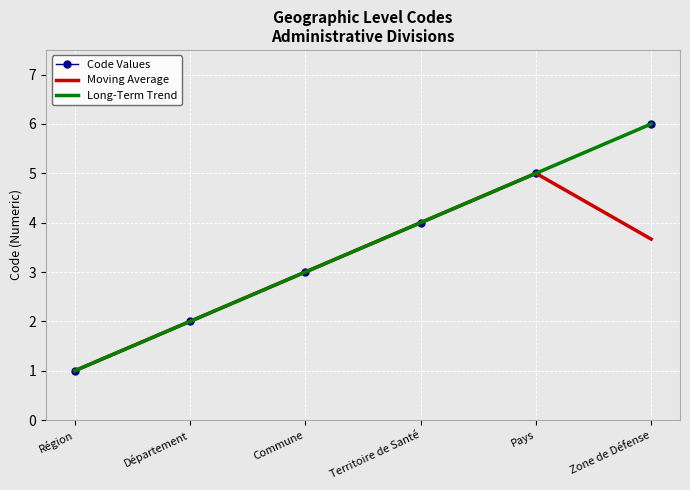

What is the label of the 1st point from the right?

Zone de Défense